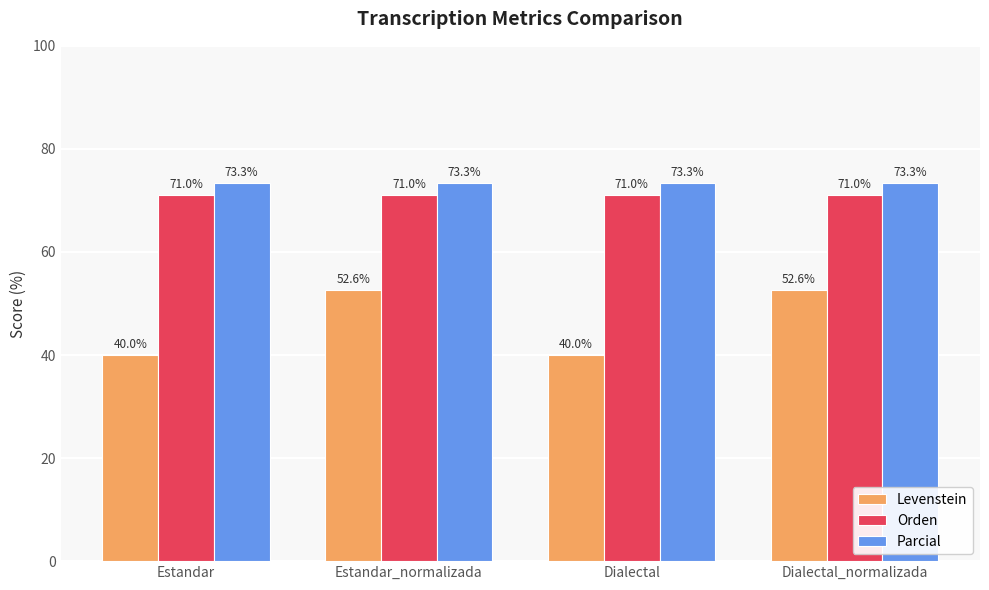

What is the maximum value for Levenstein?

52.6